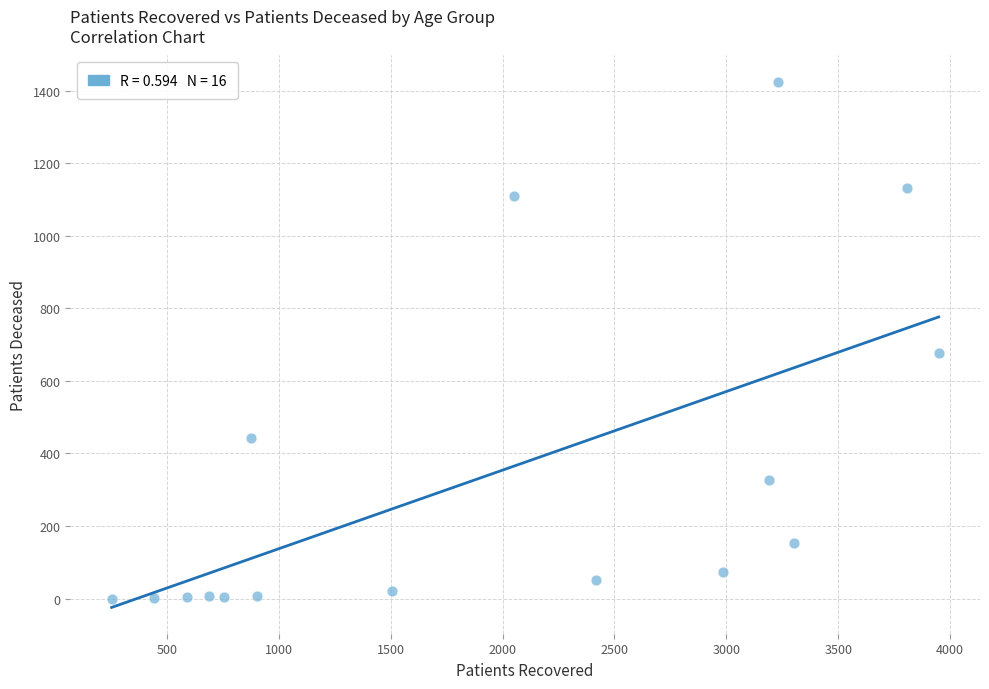

What is the range of Y values (max minus min)?

1425